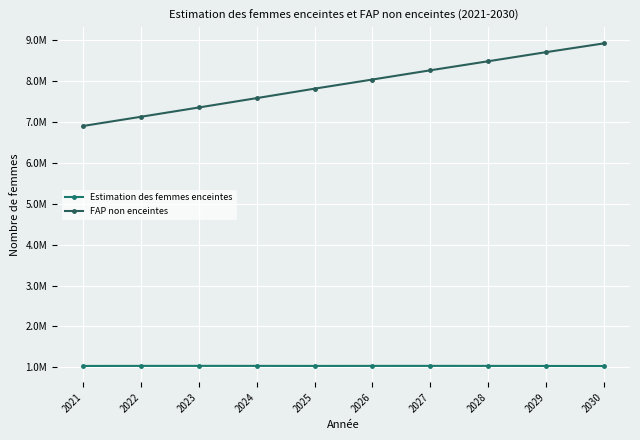

Where does the Estimation des femmes enceintes series first go above 1032037?

2022